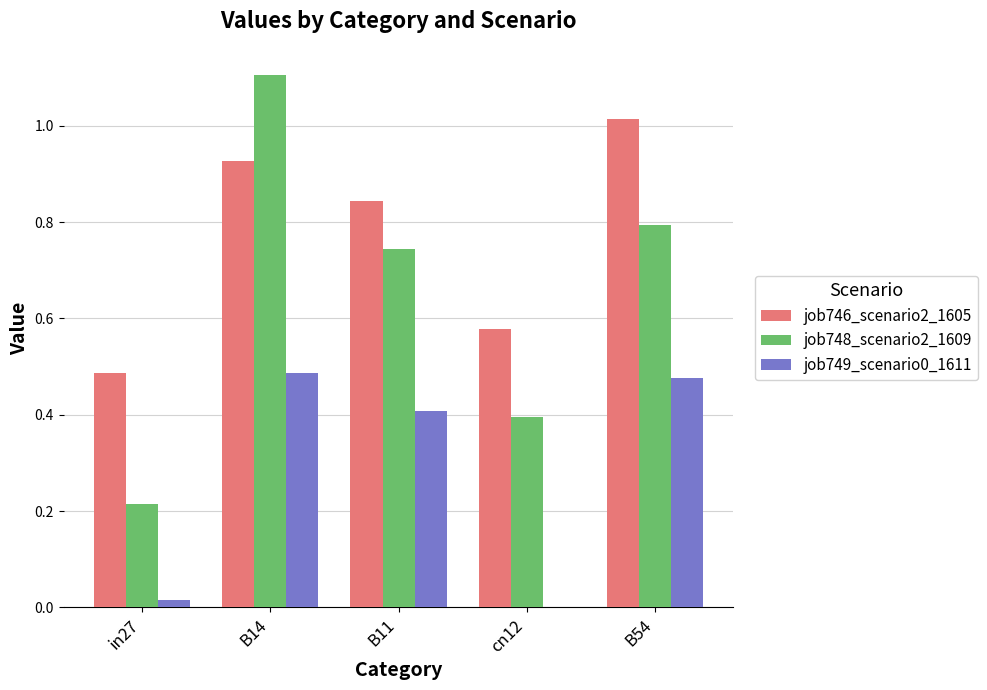

What is the sum of all job748_scenario2_1609 values?

3.3